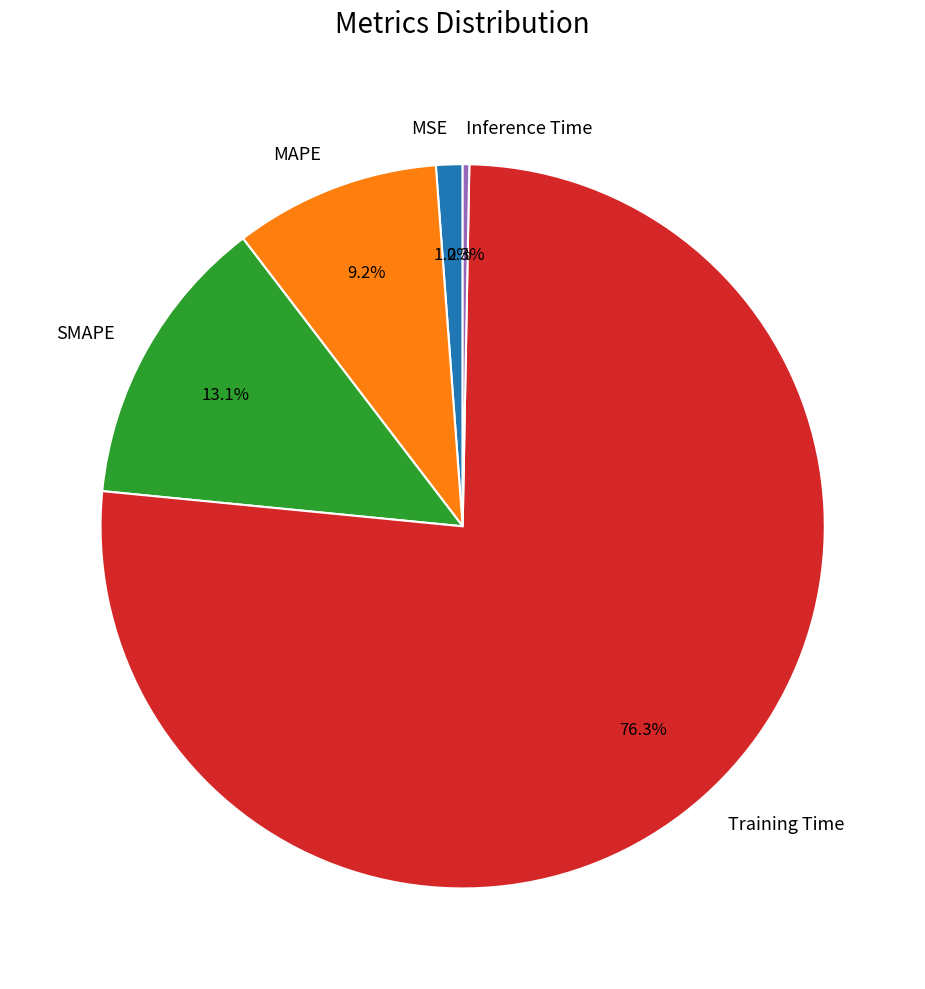

The MSE slice represents 1% of the pie. True or false?

True